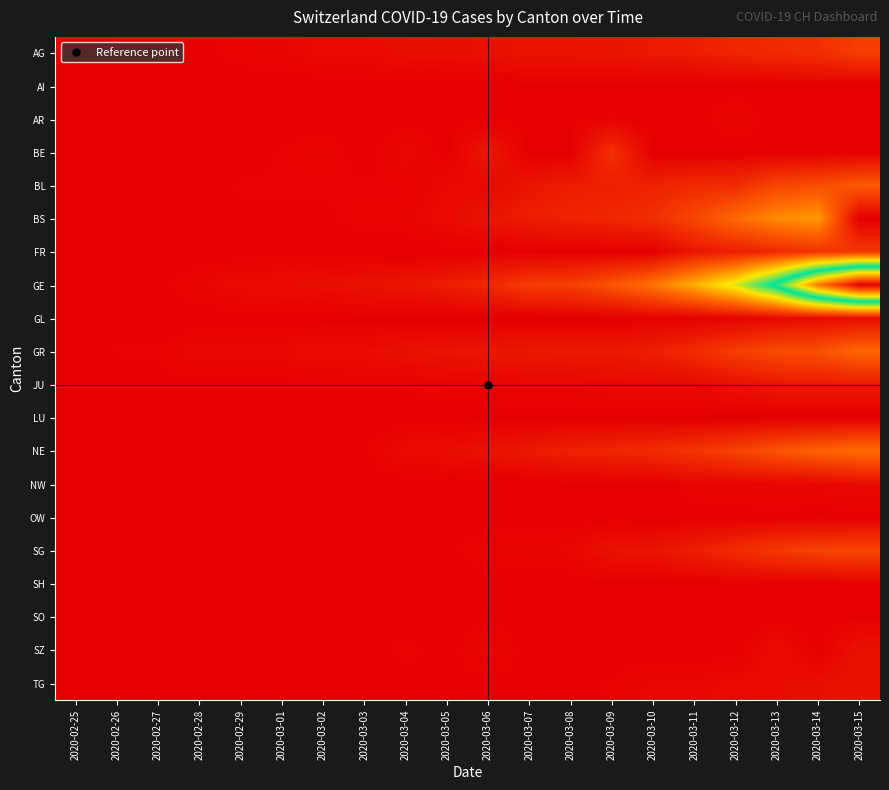

Which series has the widest spread of values?

GE